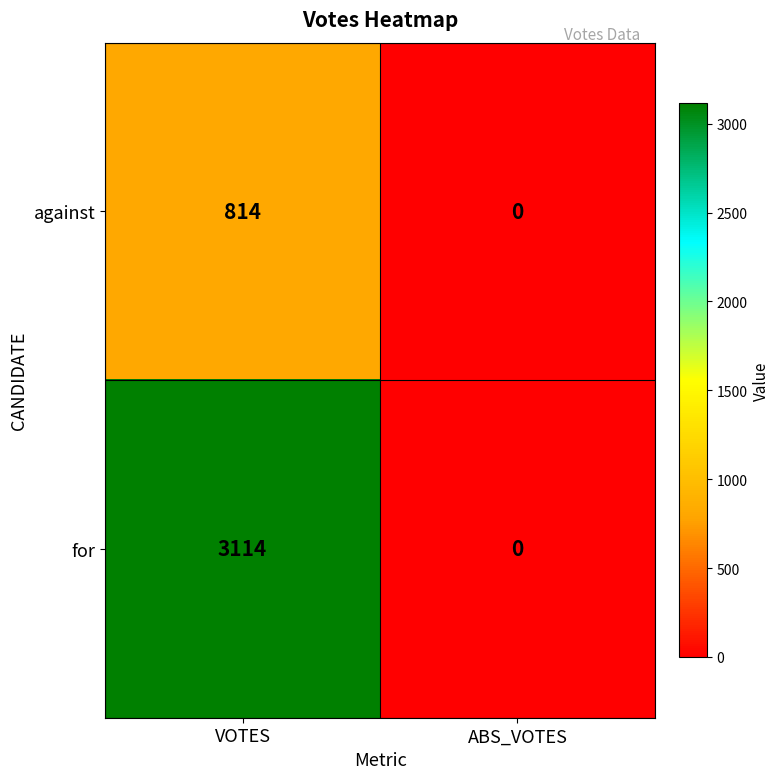

Is it true that against equals -449 at ABS_VOTES?

False